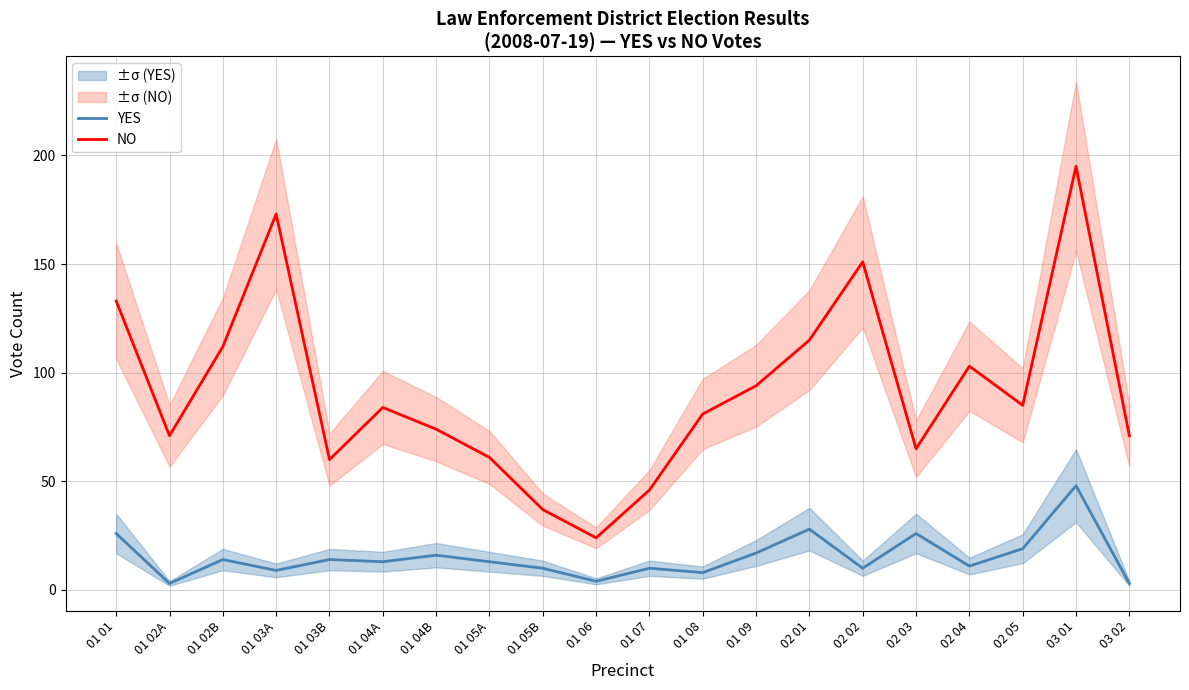

What is the label of the 6th point from the left?

01 04A